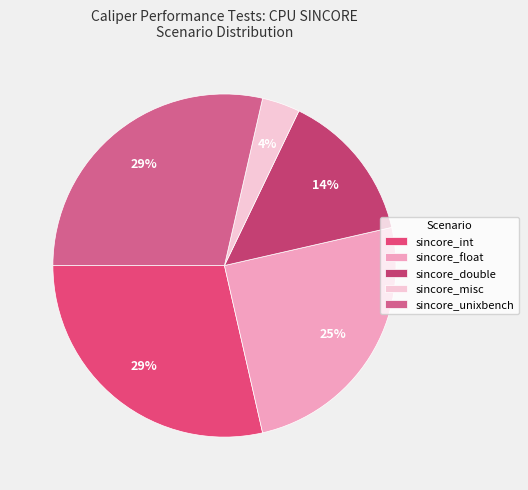

How many slices are in this pie chart?

5